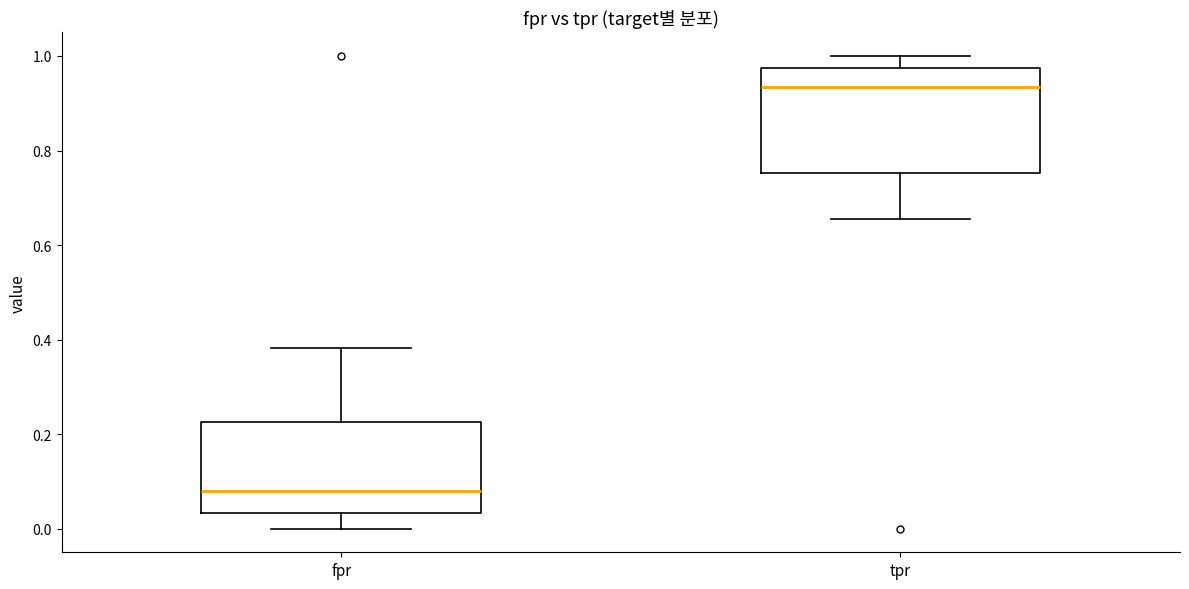

Where is the upper edge of the box for fpr on the y-axis? The values are not printed on the chart, so give them approximately, as read against the axis.

0.22